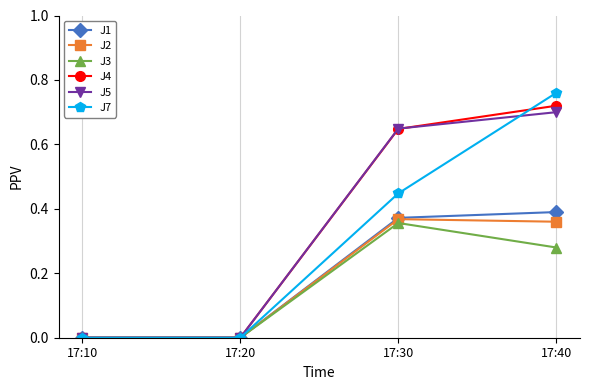

What is the total value across all series at 17:30?

2.8